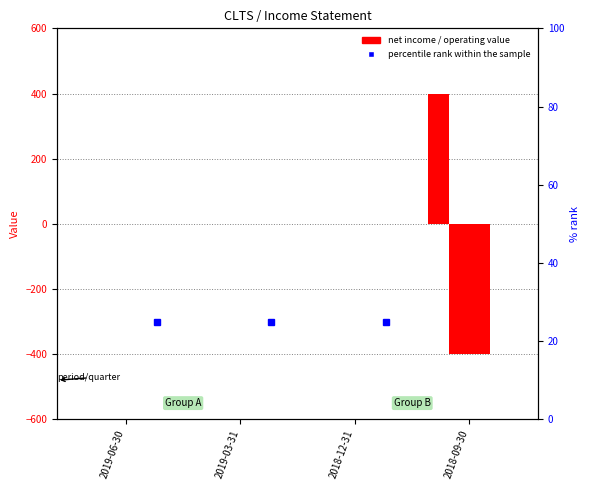

What is the label of the 3rd bar from the right?

2019-03-31